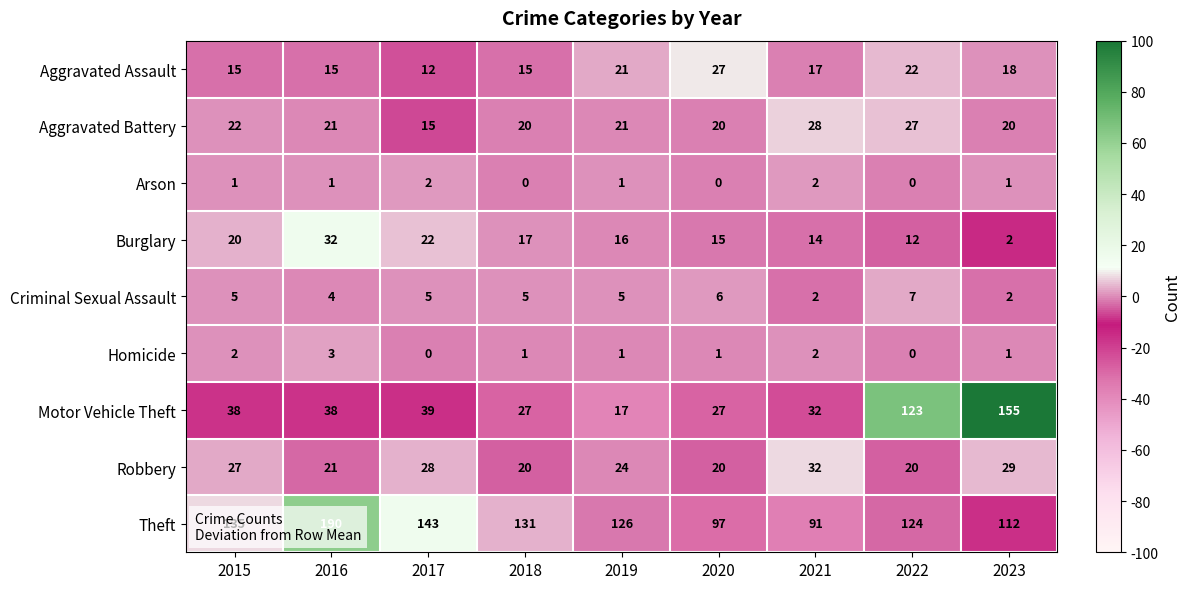

What is the difference between the highest and lowest values at 2022?

124